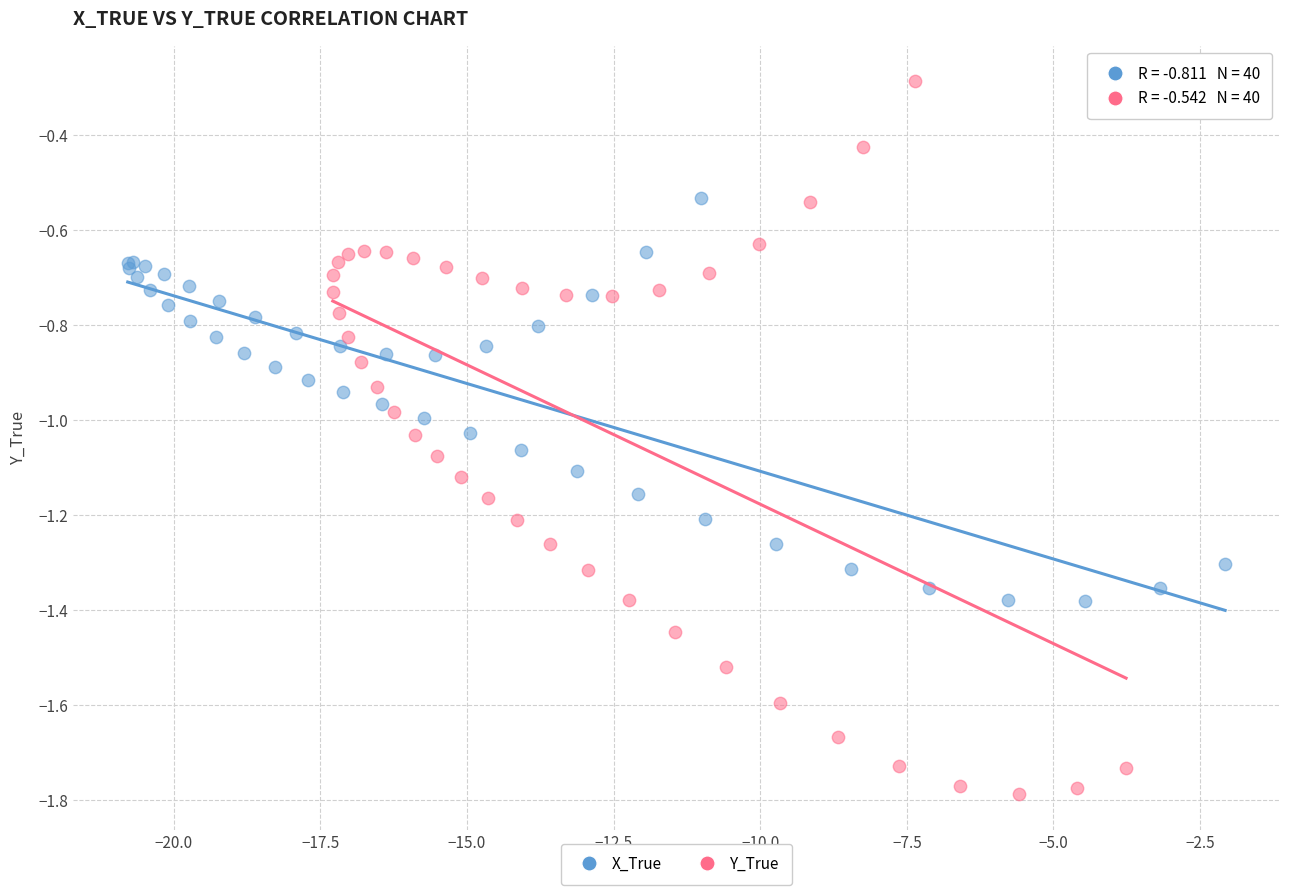

Which series contains the highest Y value?

Y_True